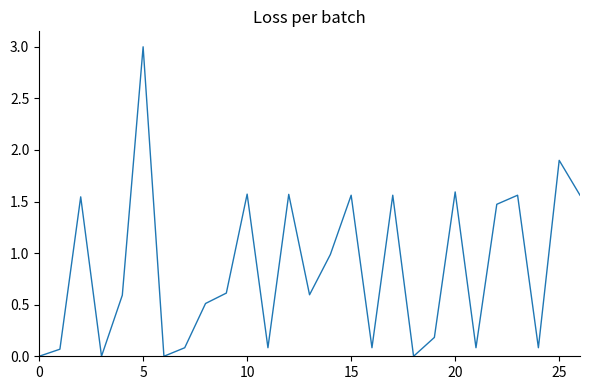

What is the difference between the maximum and minimum values?

3.0